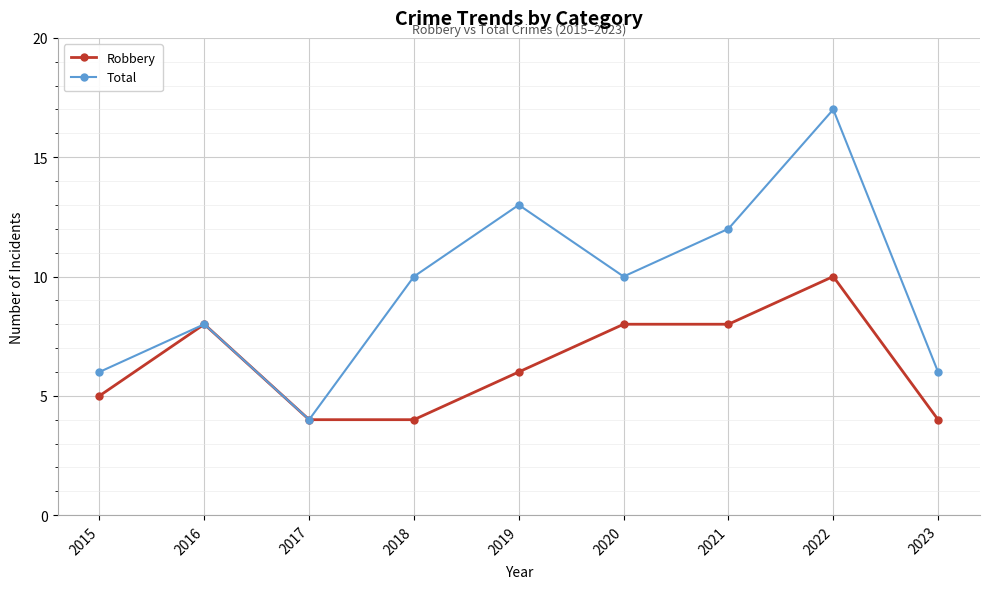

What is the minimum value shown in the chart?

4